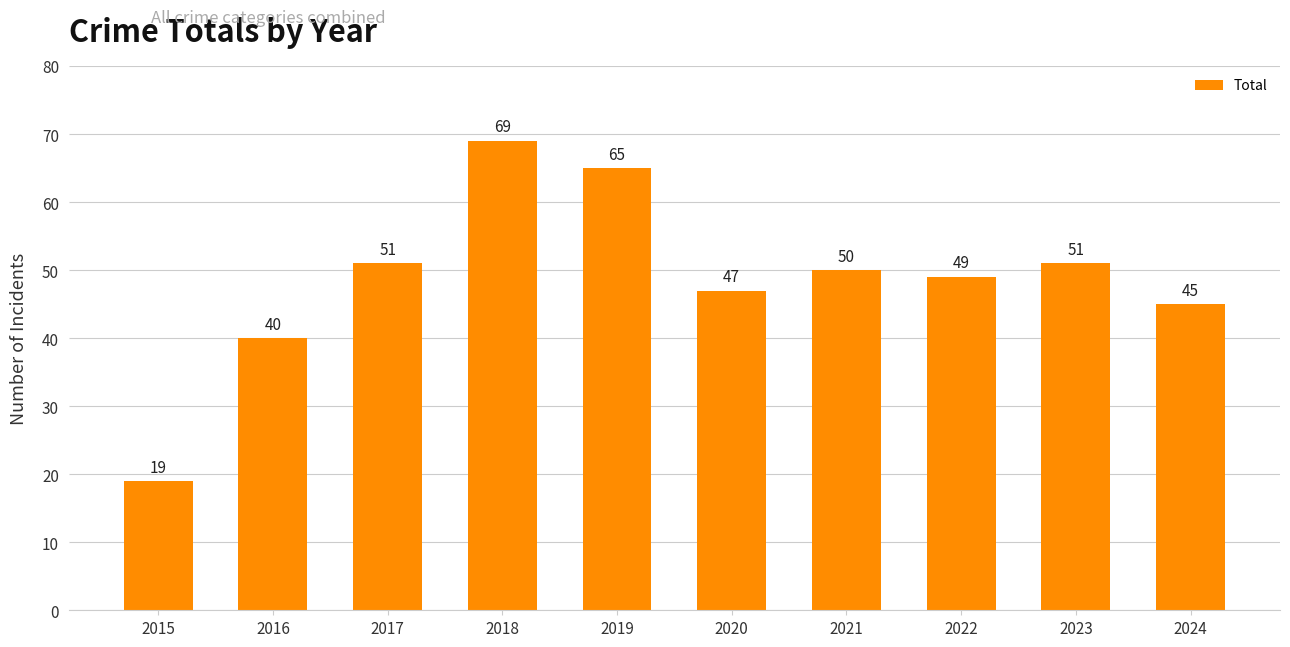

What is the value of the 10th bar from the left?

45